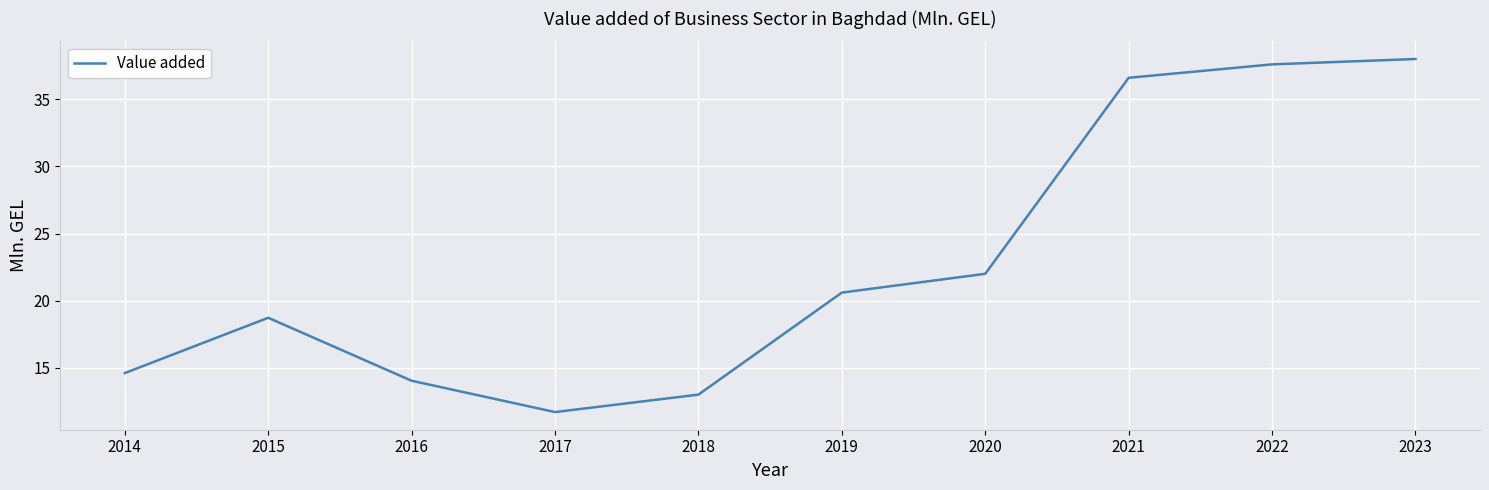

True or false: the data has more than 0 interior local peaks.

True